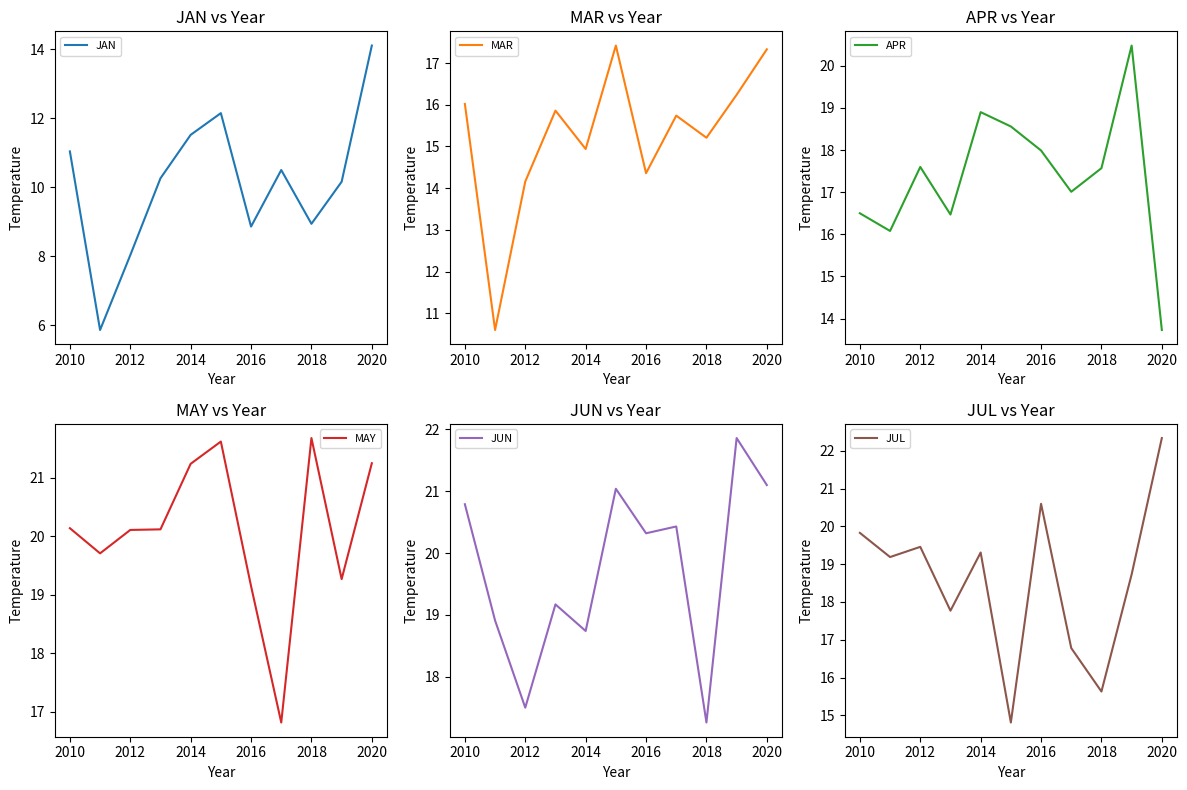

True or false: JUL and JAN cross at least once.

False